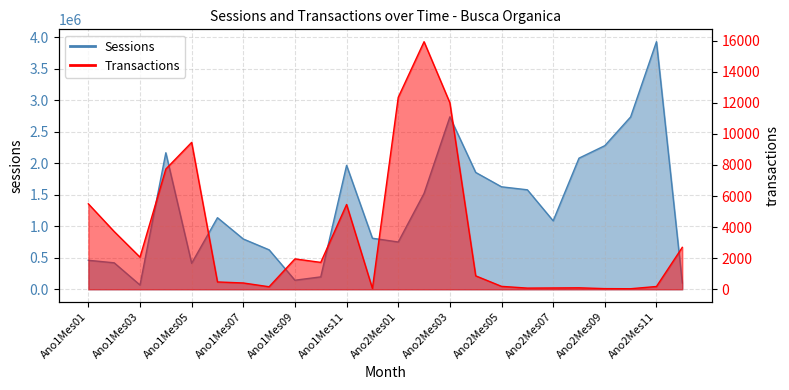

List the series in order of their overall mean, highest first.

Sessions, Transactions